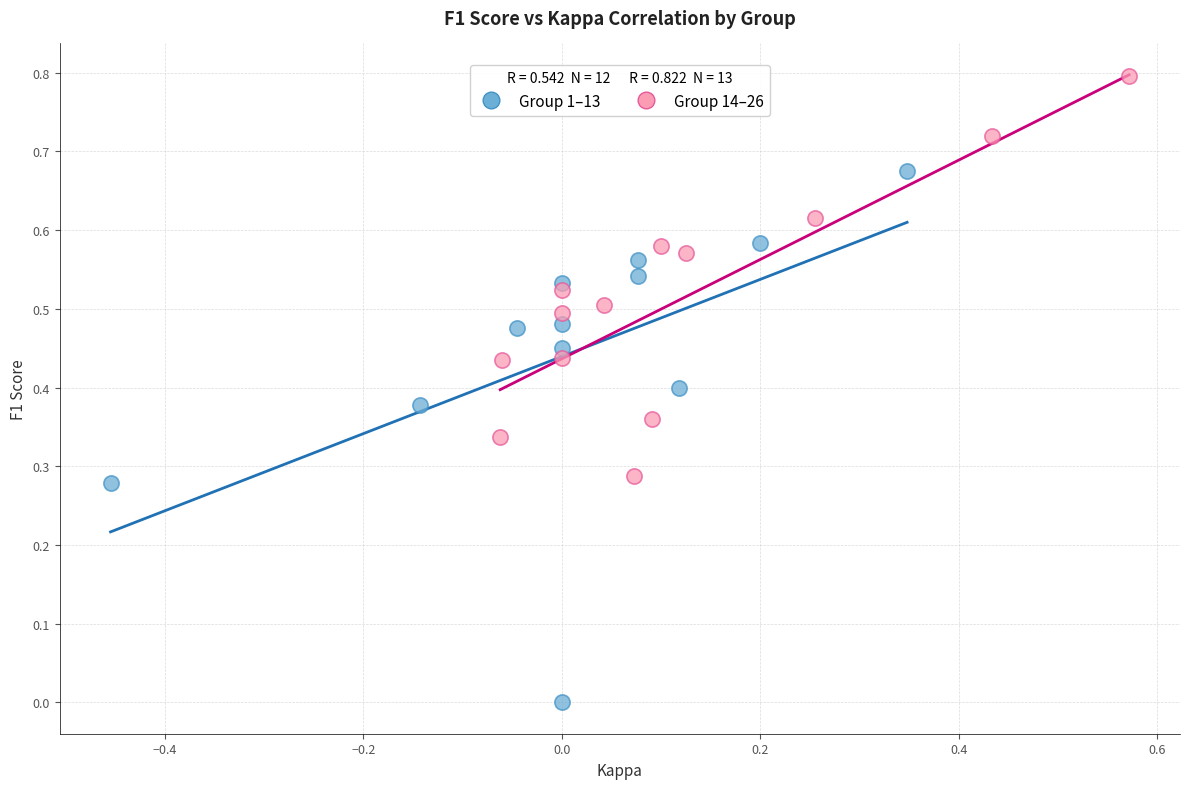

Which series has the widest spread of Y values?

Group 1–13